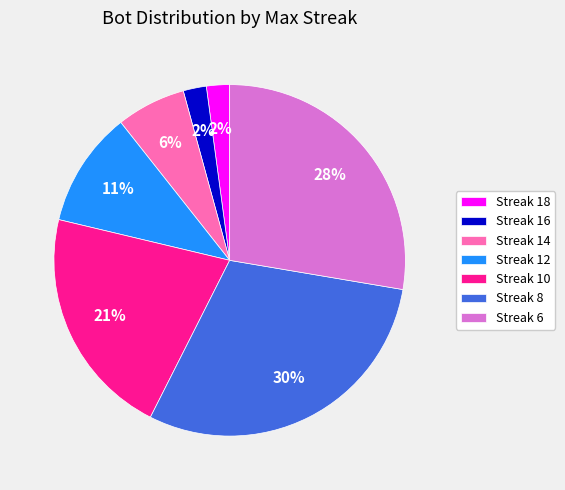

Does any single category account for the majority?

No